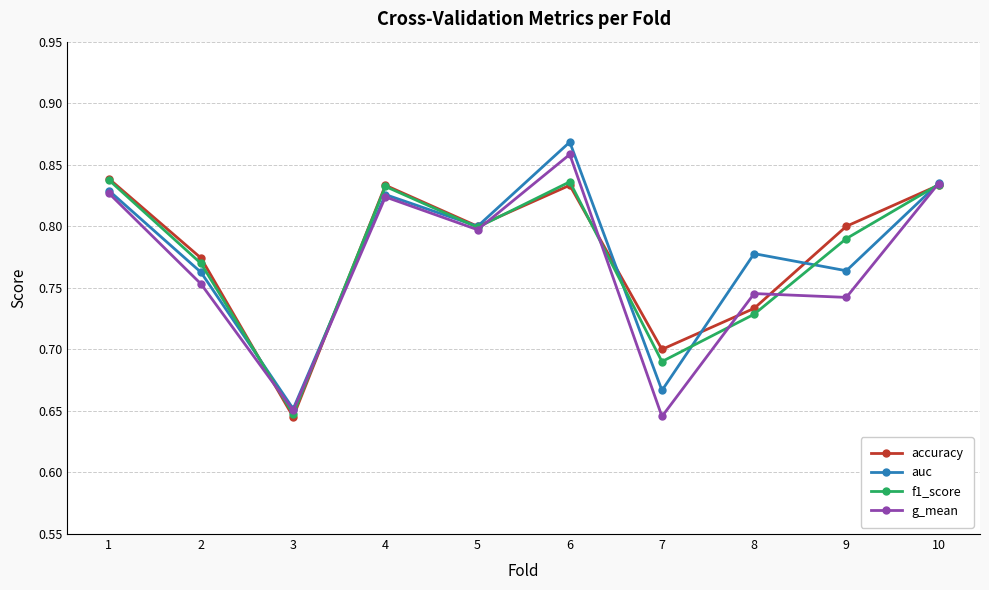

Between 2 and 10, which series saw the biggest shift?

g_mean